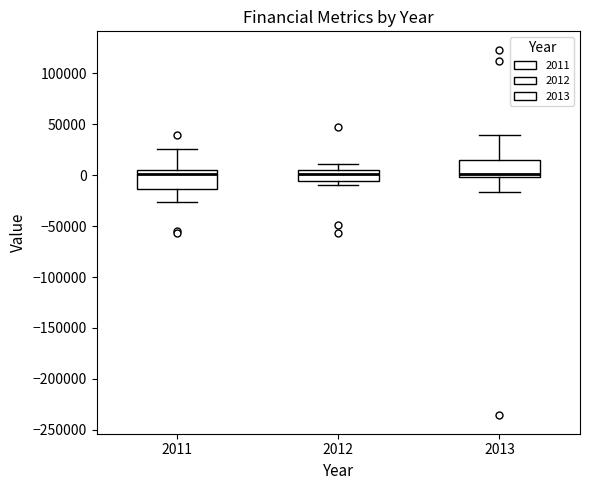

Where does the upper whisker of the box at x = 2012 end on the y-axis? The values are not printed on the chart, so give them approximately, as read against the axis.

10000